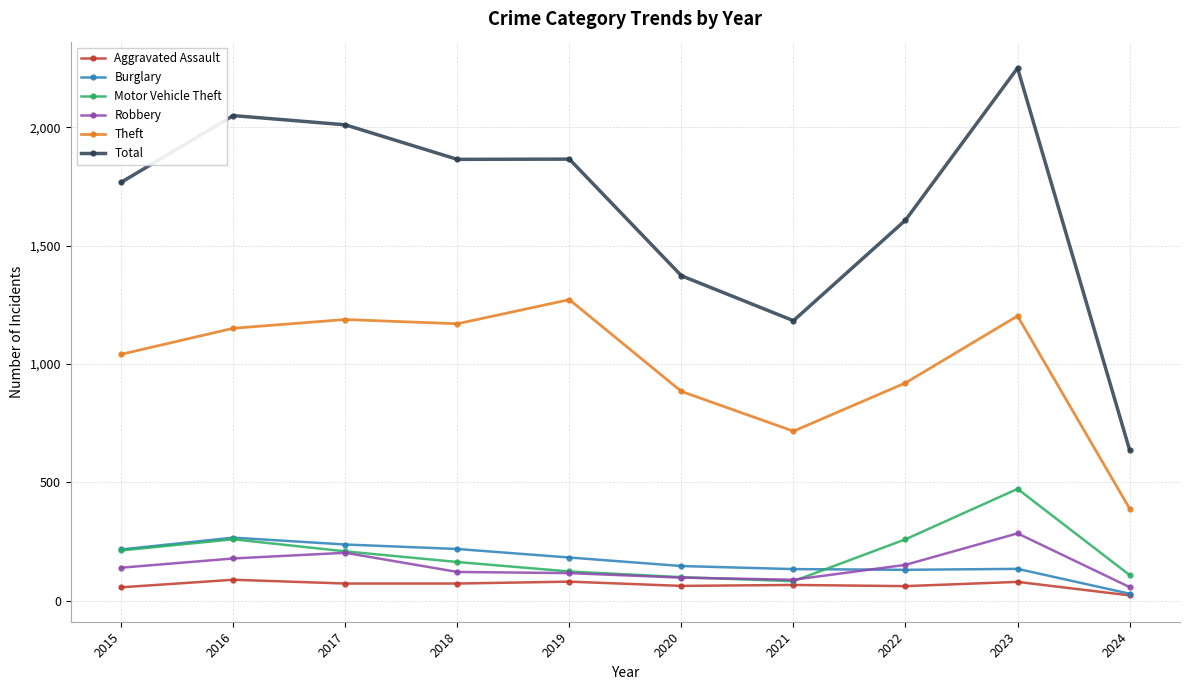

The value of Theft at 2019 is 1272. True or false?

True